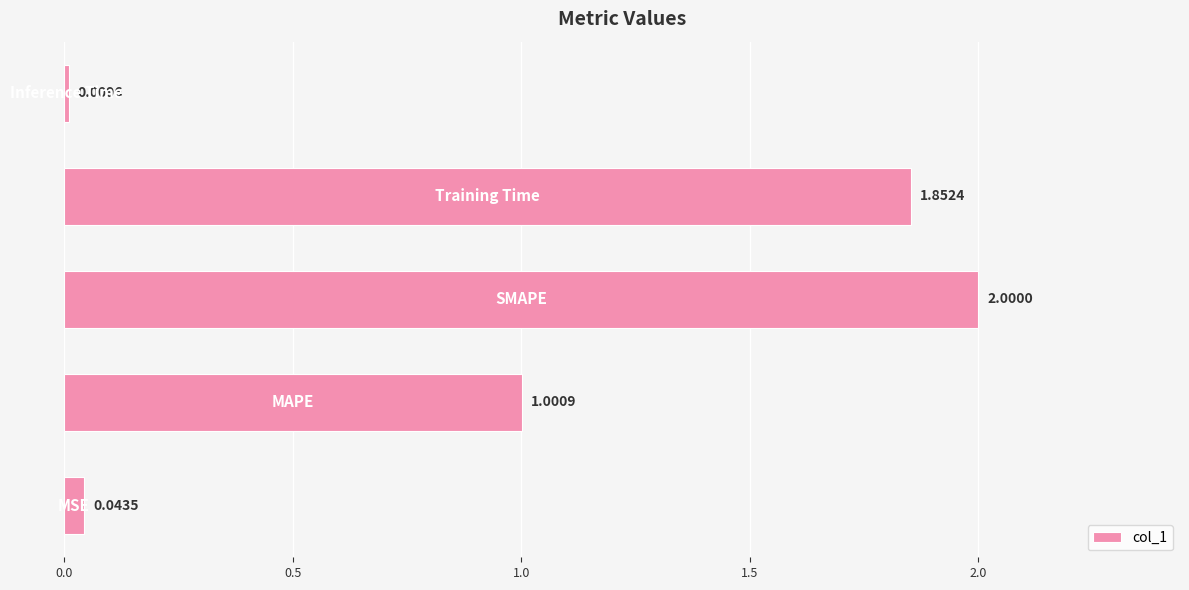

What is the difference between the maximum and second lowest values?

2.0